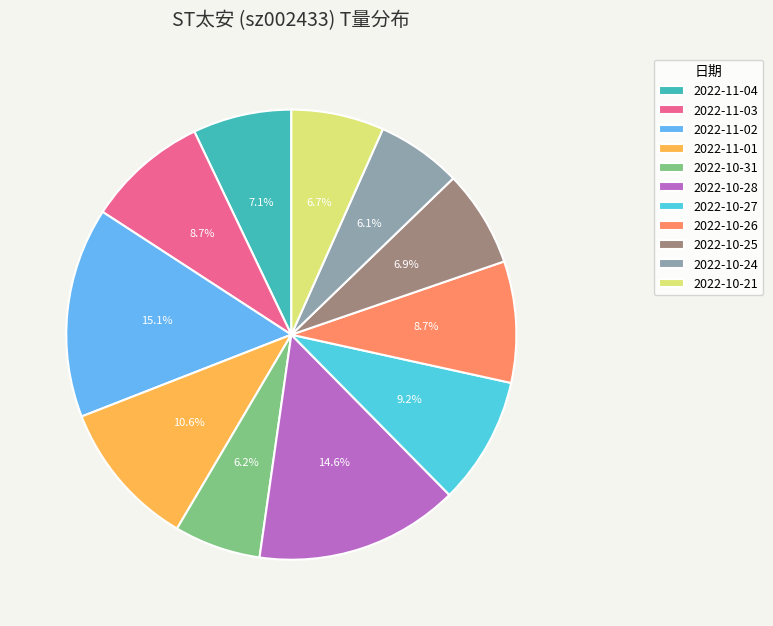

What percentage is NOT represented by 2022-11-04?

92.9%